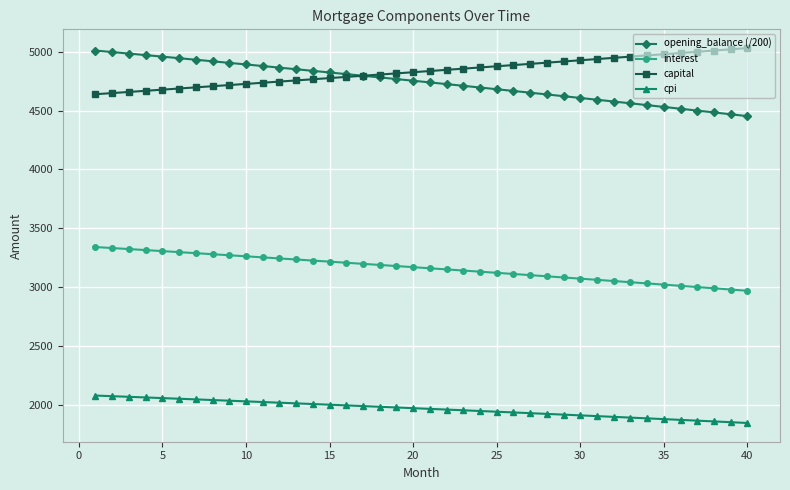

What are all the series names shown in the legend?

opening_balance (/200), interest, capital, cpi